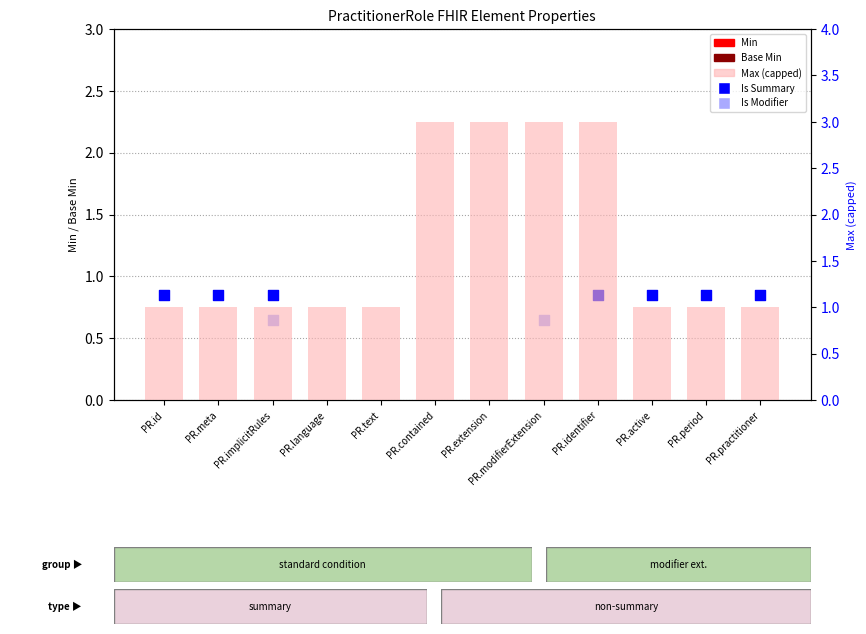

What is the total value across all series at PR.id?

1